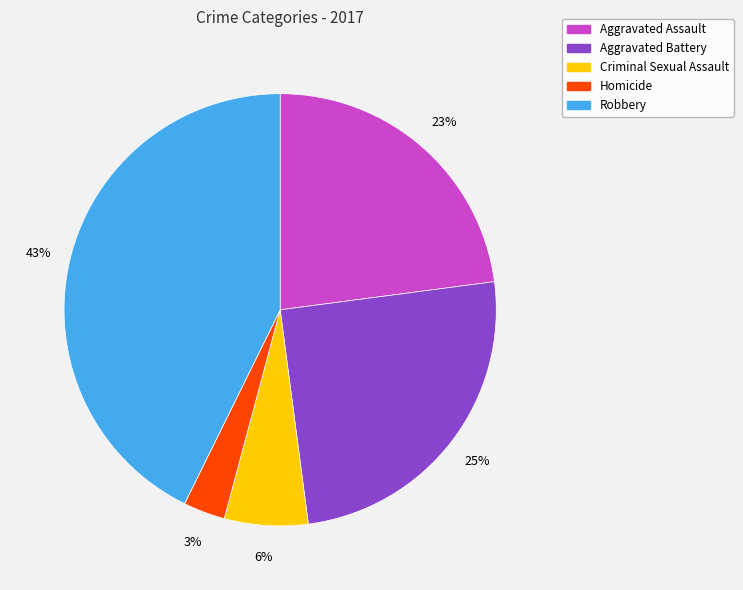

To the nearest percent, what percentage of the pie is Robbery?

43%